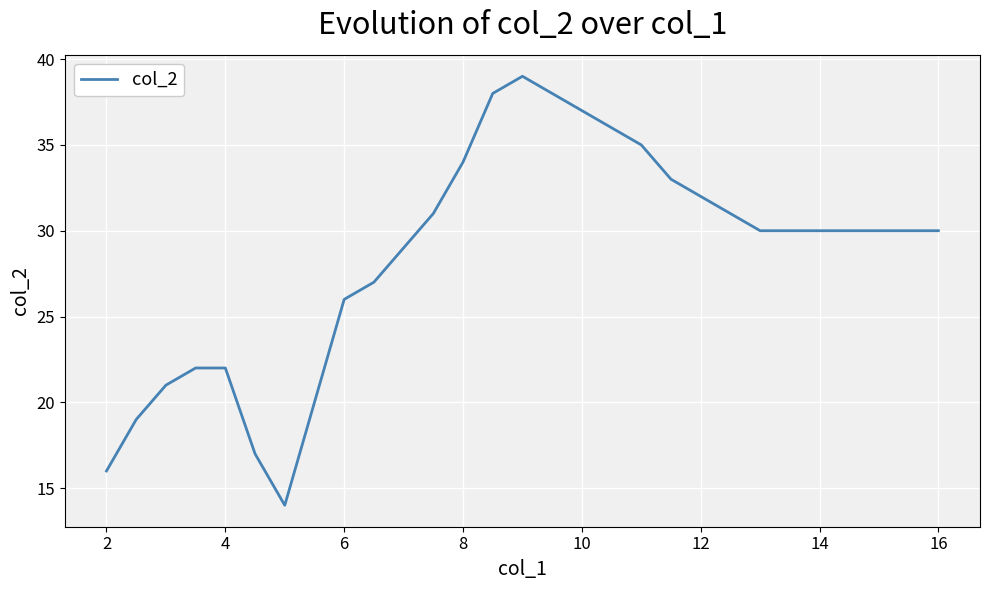

What is the minimum value shown in the chart?

14